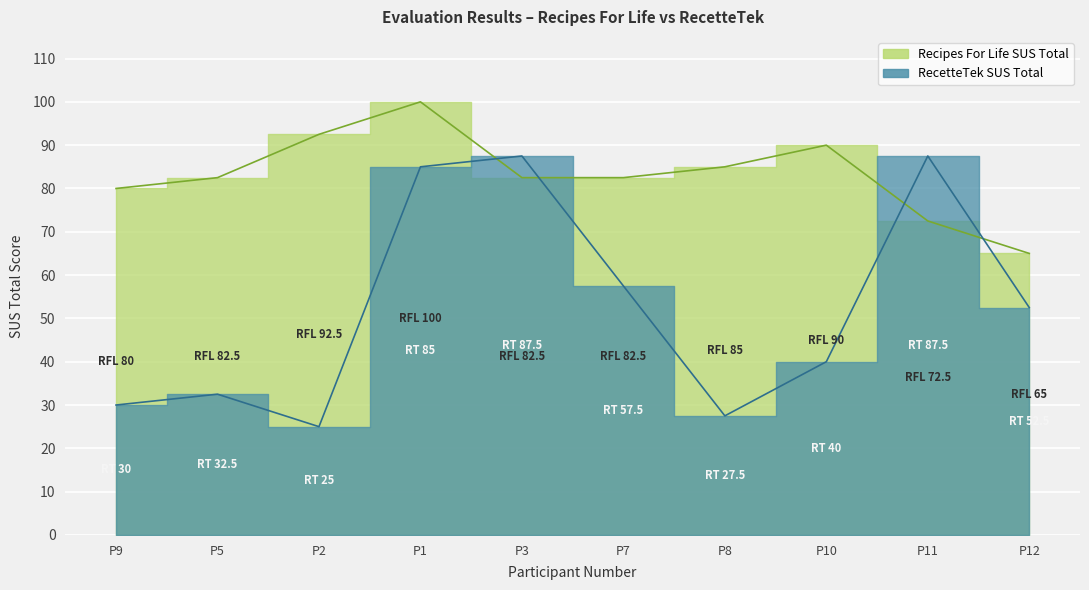

How many series are shown in this chart?

2